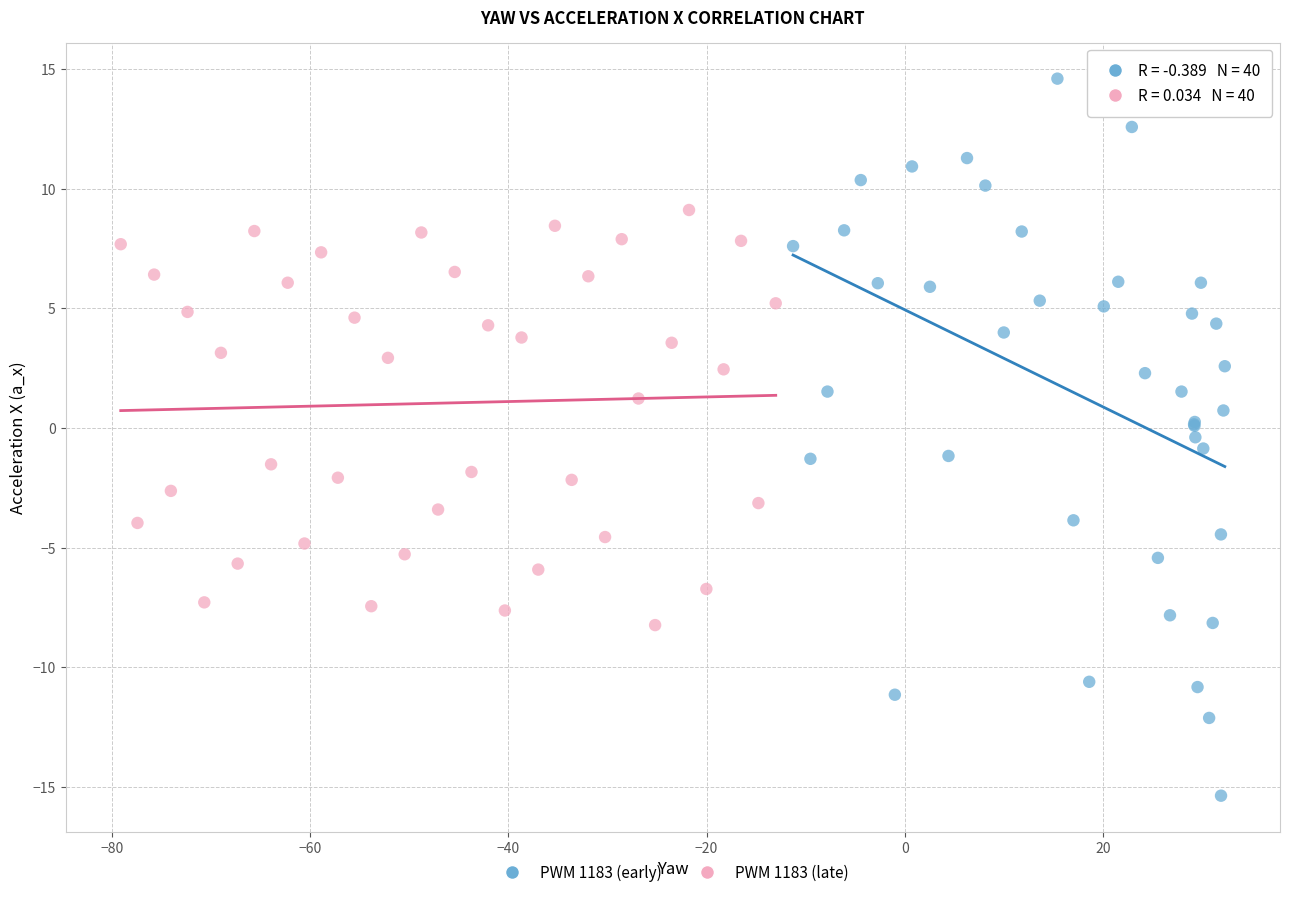

Which series has the largest Y range (max minus min)?

PWM 1183 (early)